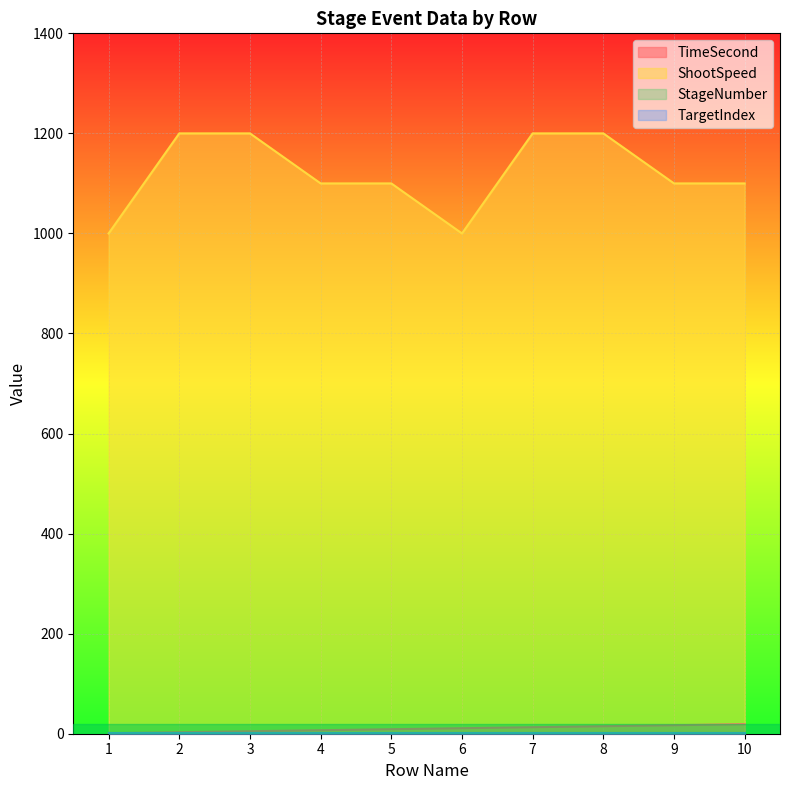

What is the difference between the second highest and second lowest values in the ShootSpeed series?

200